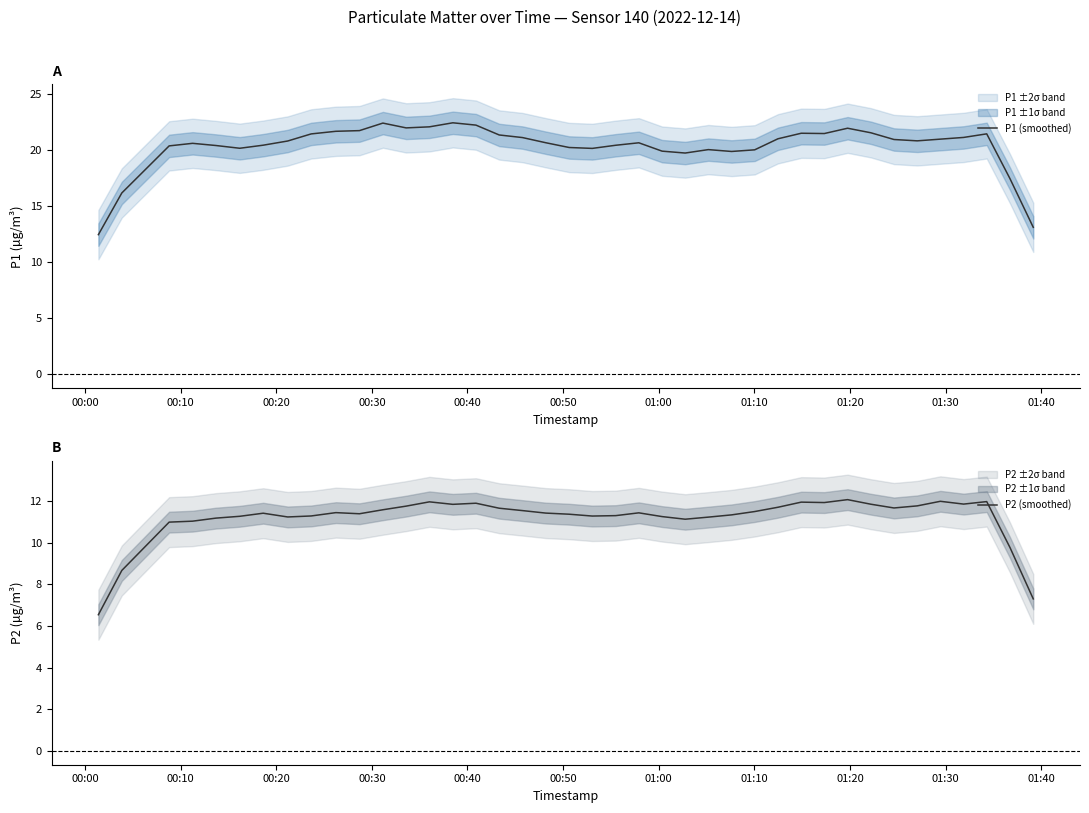

What is the minimum value for P1 (smoothed)?

12.5